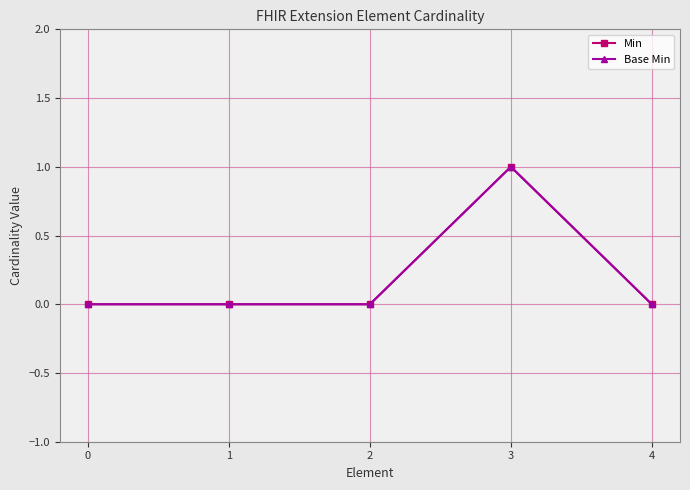

Reading left to right, list all the values displayed in this chart.

Min: 0	0	0	1	0
Base Min: 0	0	0	1	0